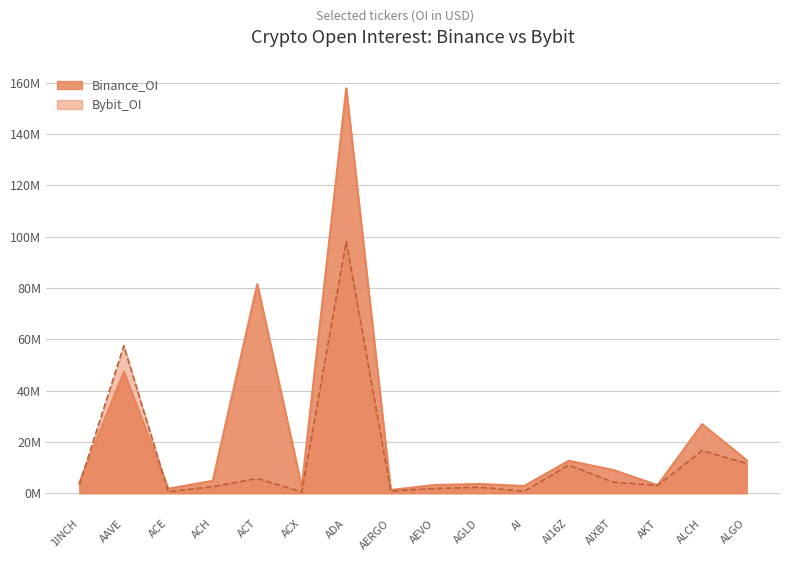

What is the total value across all series at AI16Z?

23.6